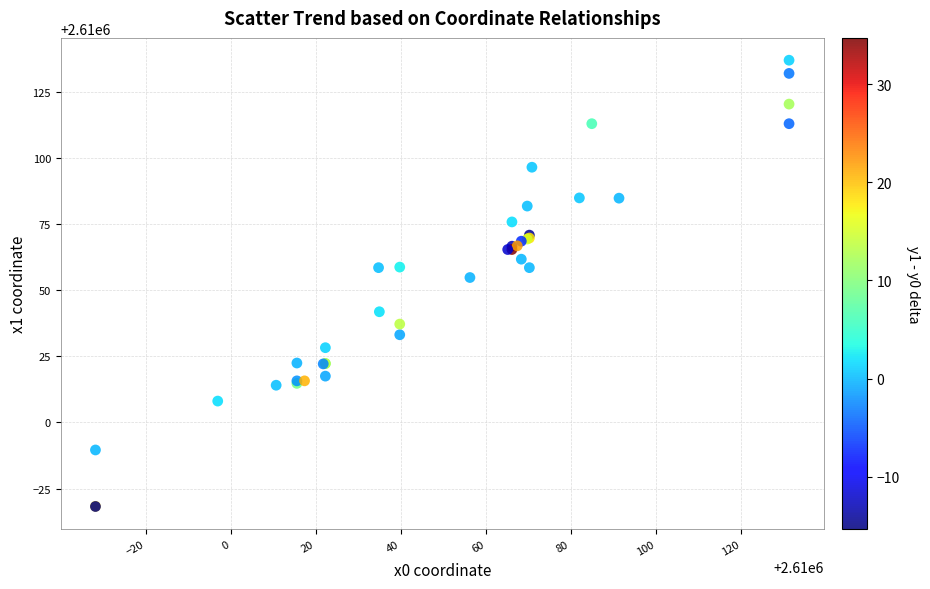

What Y value in the scatter plot is closest to 2610052?

2610054.9